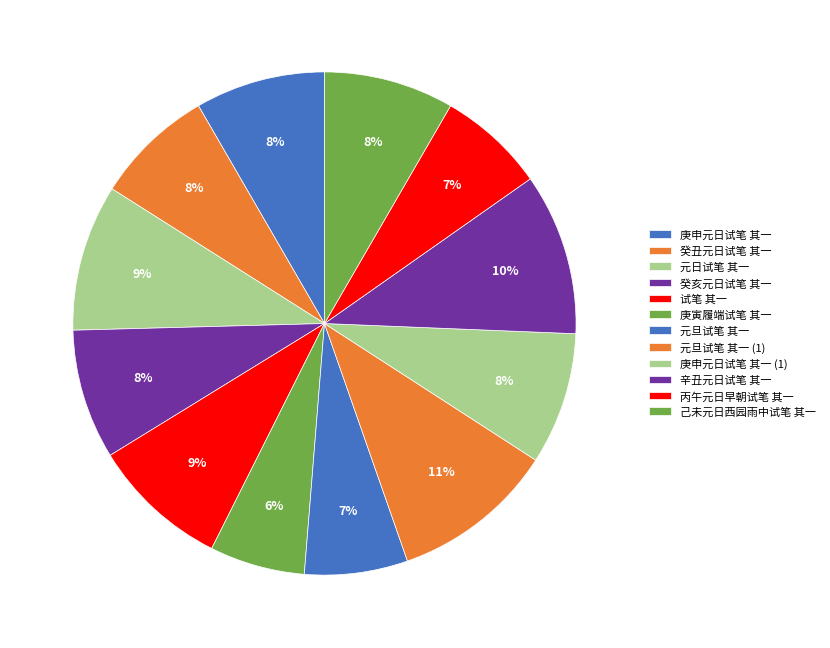

True or false: 辛丑元日试笔 其一 accounts for 23% of the total.

False